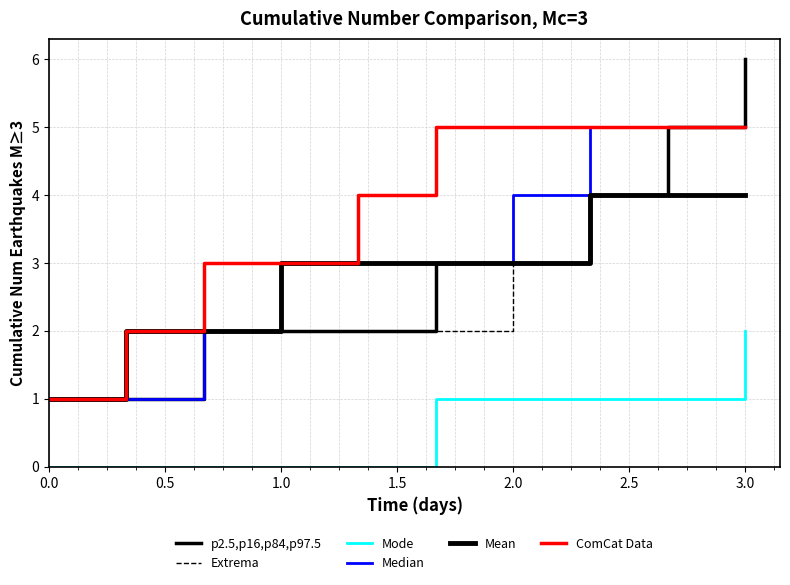

How many lines are shown in the chart?

6